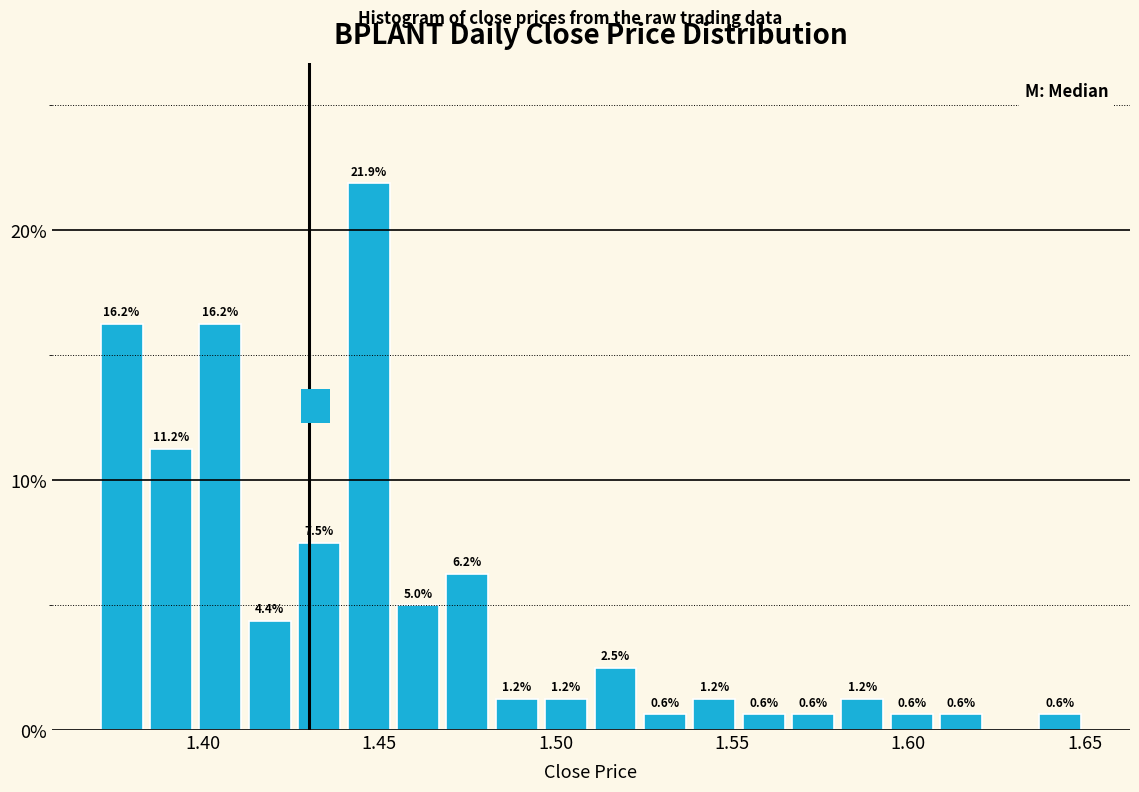

Read against the x-axis, roughly where is the centre of the tallest bar?

1.445